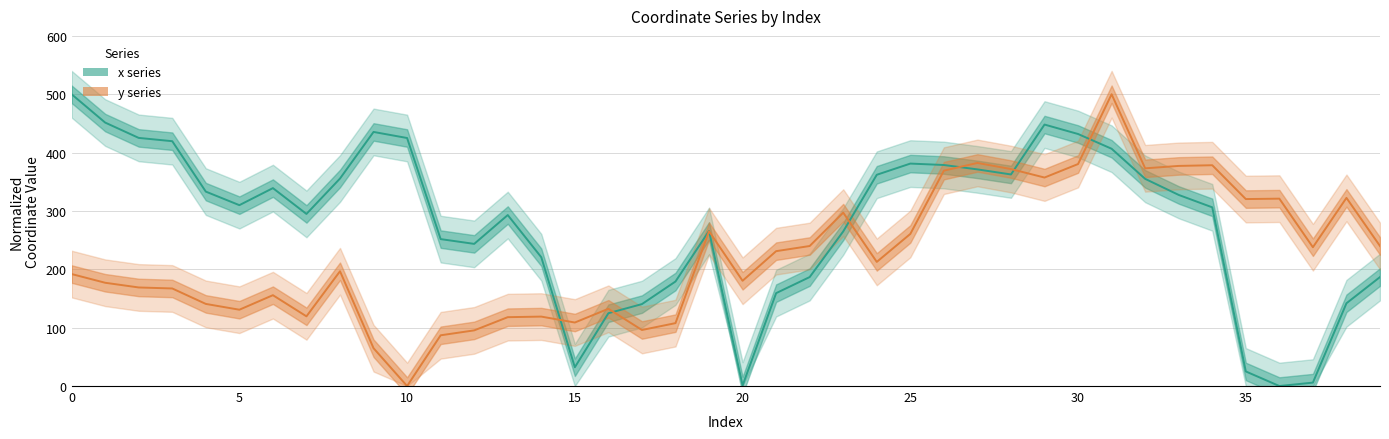

The value of x series at 23 is 264.9. True or false?

True